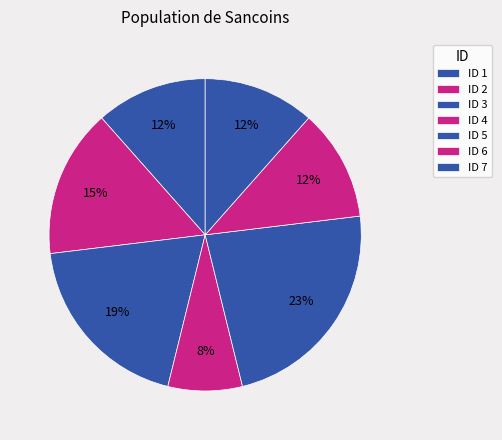

How many segments does this pie chart have?

7